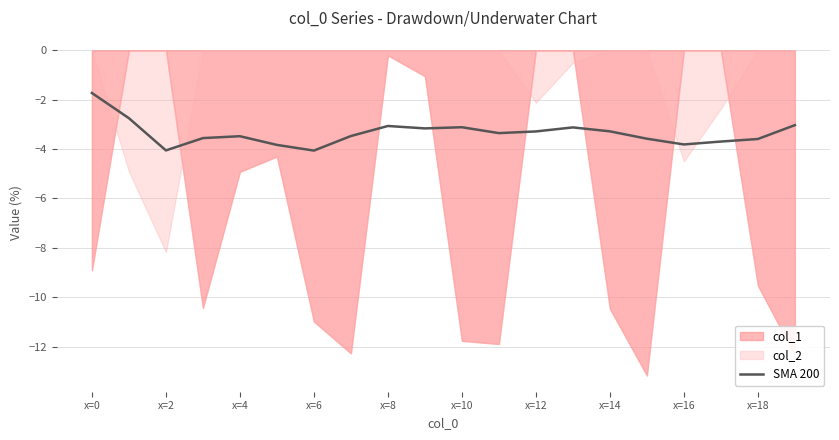

What is the minimum value for SMA 200?

-4.1